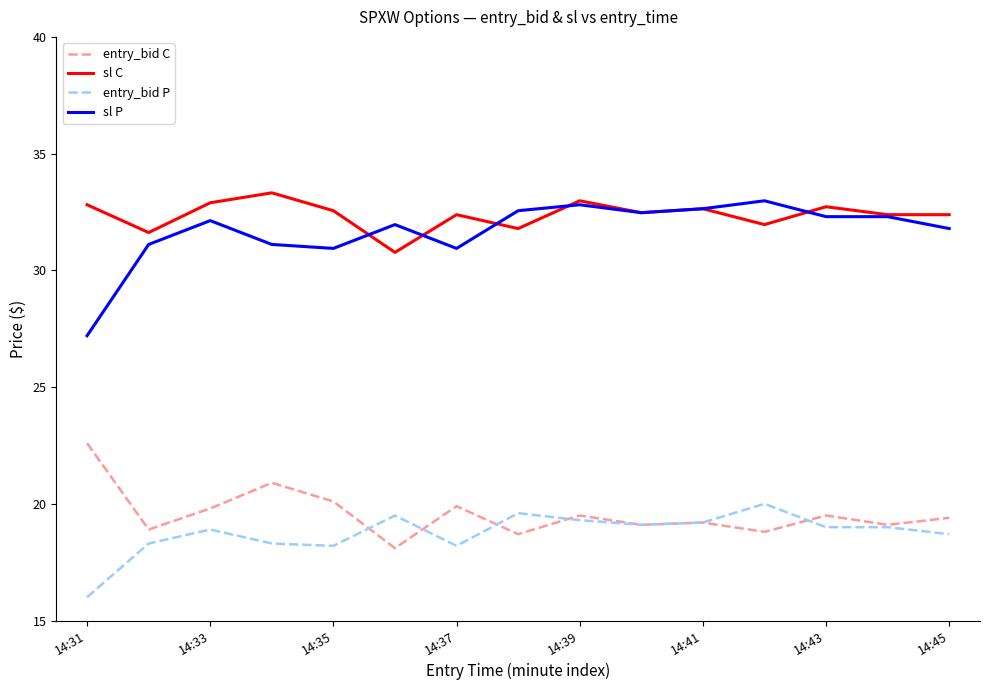

What is the maximum value shown in the chart?

33.3